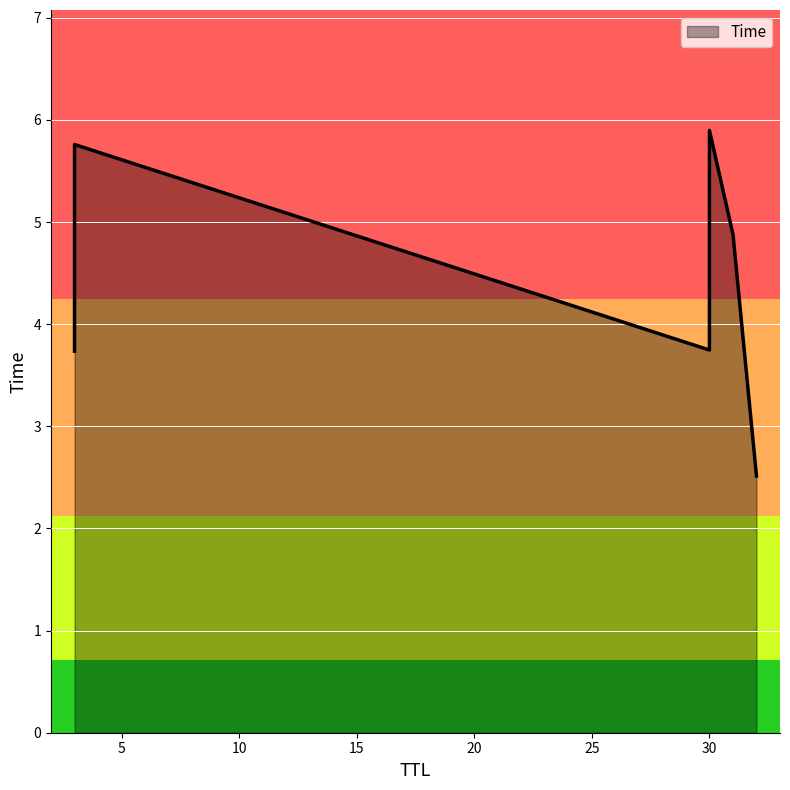

How many data points does each series have?

6